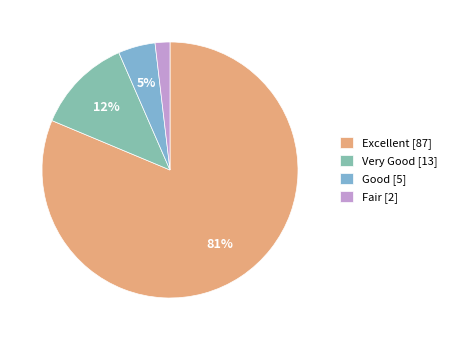

What percentage is the Fair slice, to the nearest percent?

2%